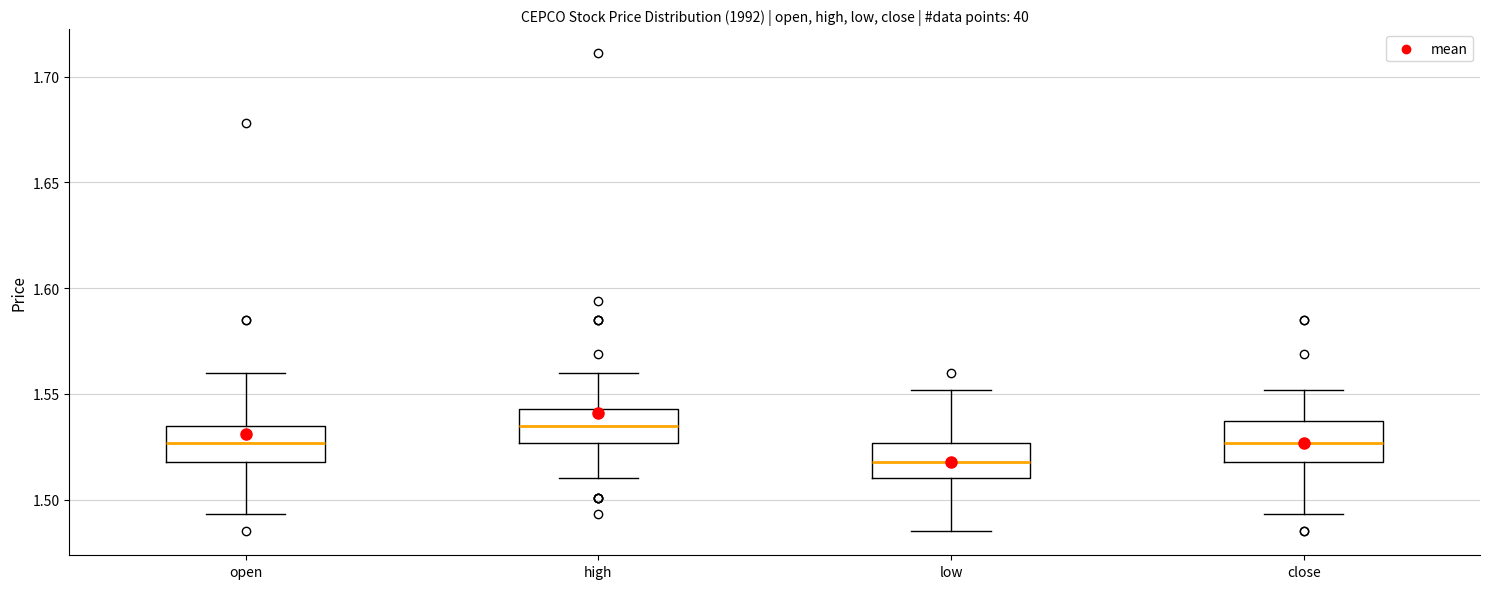

Reading left to right, read every box against the y-axis: the position of its median line, the range the box covers, and the ends of its whiskers. The values are not printed on the chart, so give them approximately, as read against the axis.

open: median 1.525, box 1.520 to 1.535, whiskers 1.495 to 1.560
high: median 1.535, box 1.525 to 1.545, whiskers 1.510 to 1.560
low: median 1.520, box 1.510 to 1.525, whiskers 1.485 to 1.550
close: median 1.525, box 1.520 to 1.535, whiskers 1.495 to 1.550